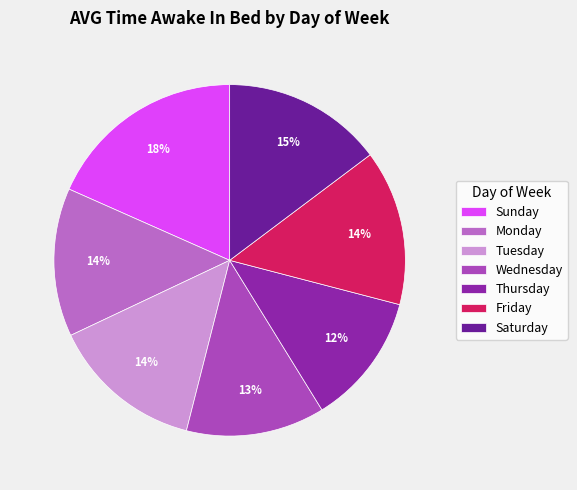

True or false: Sunday accounts for 18% of the total.

True